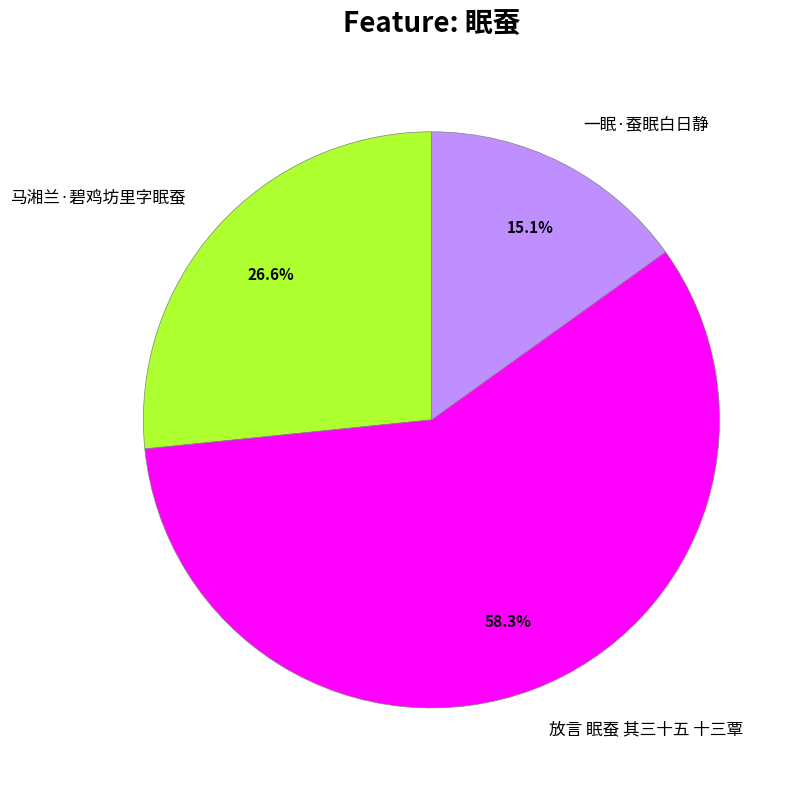

Which has a higher value, 马湘兰·碧鸡坊里字眠蚕 or 放言 眠蚕 其三十五 十三覃?

放言 眠蚕 其三十五 十三覃